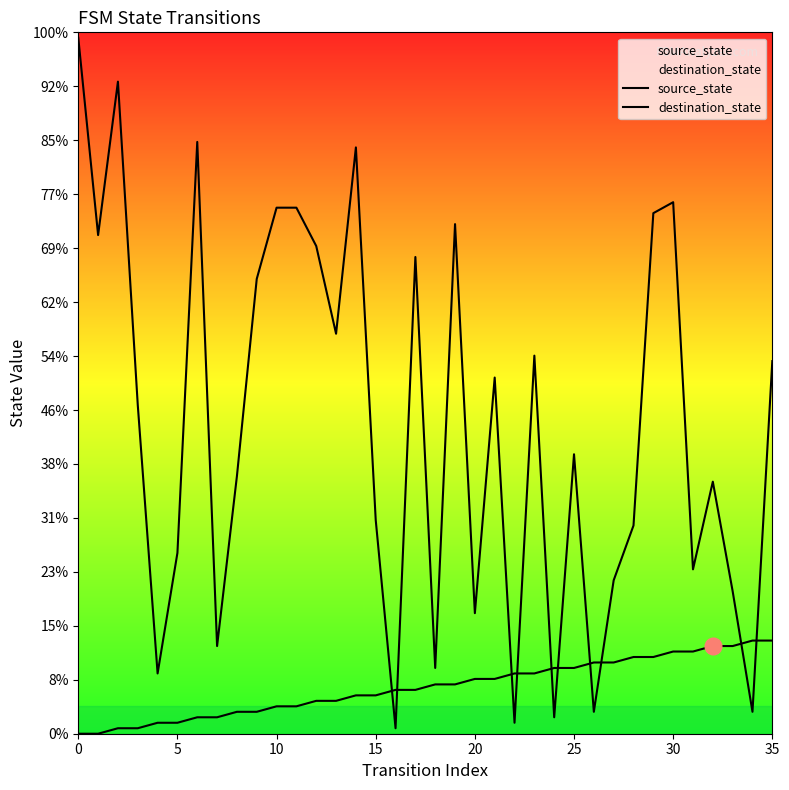

How many lines are shown in the chart?

2